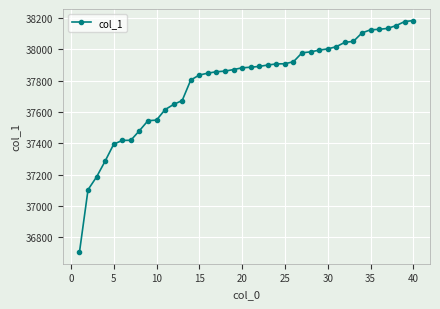

What is the value of the 29th point from the left?

37995